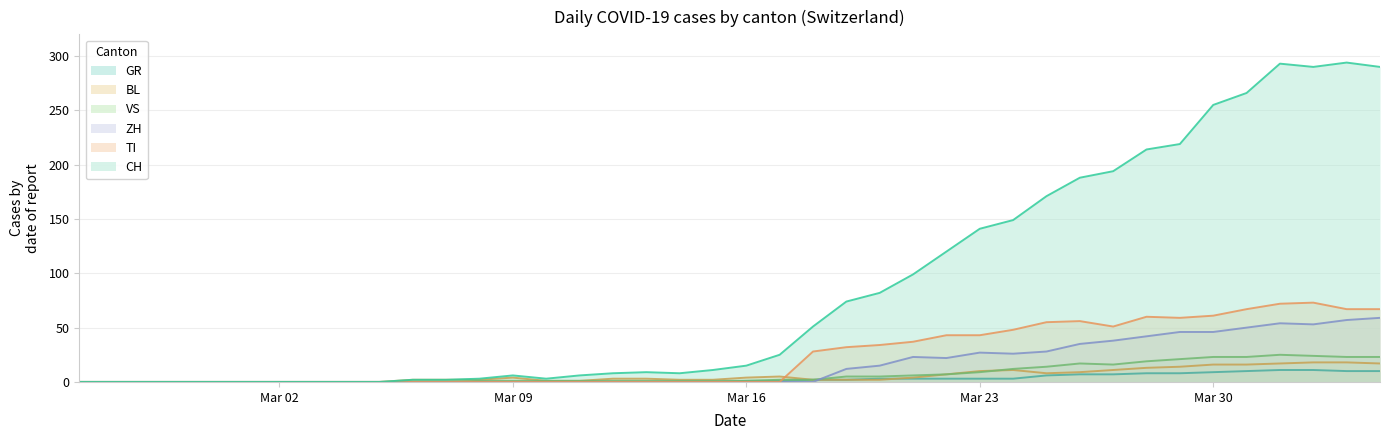

Which series has the largest total across all categories?

CH